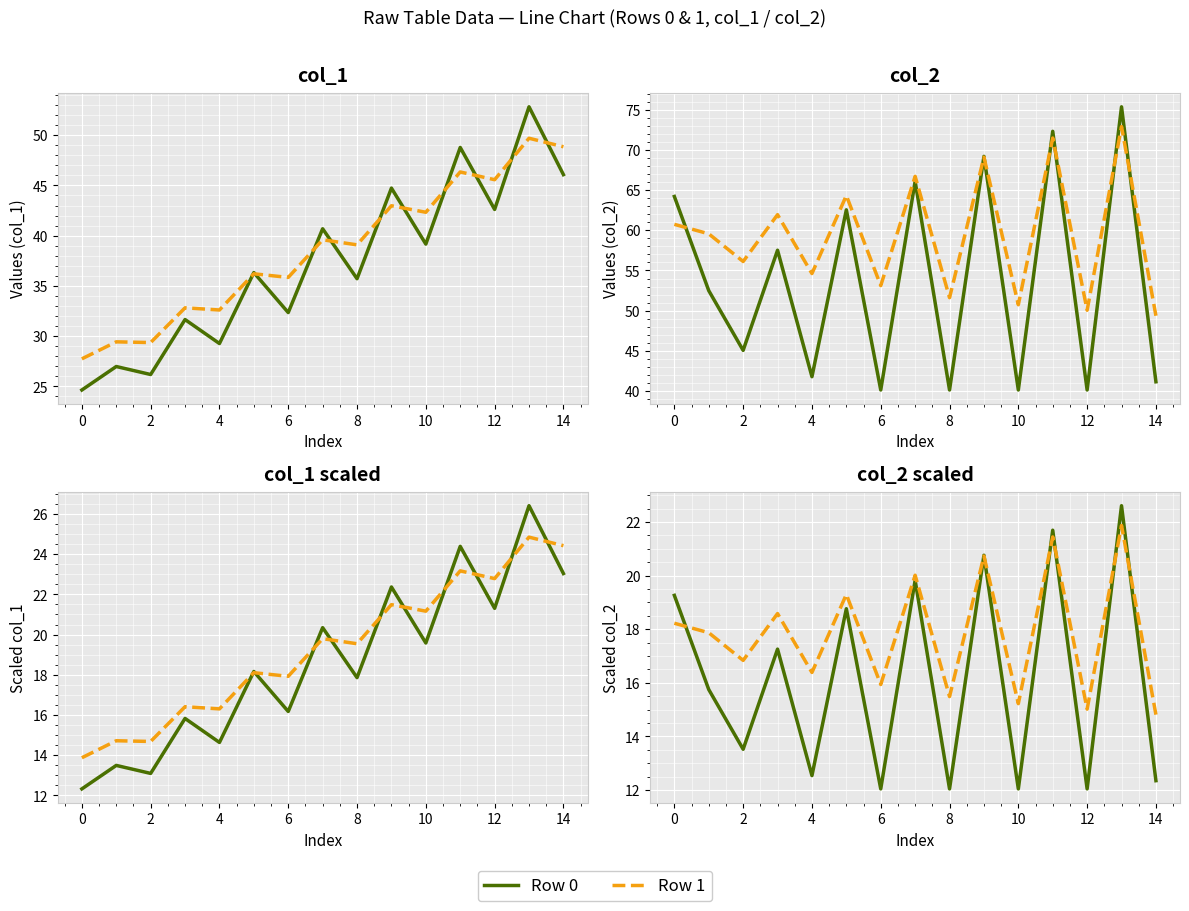

Which series changed the most between 0 and 8?

Row 0